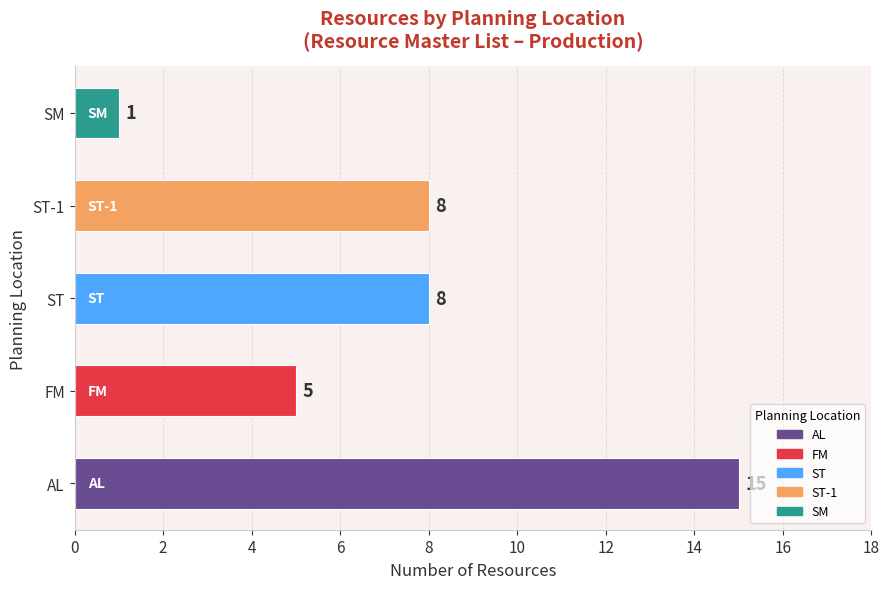

What is the average value?

7